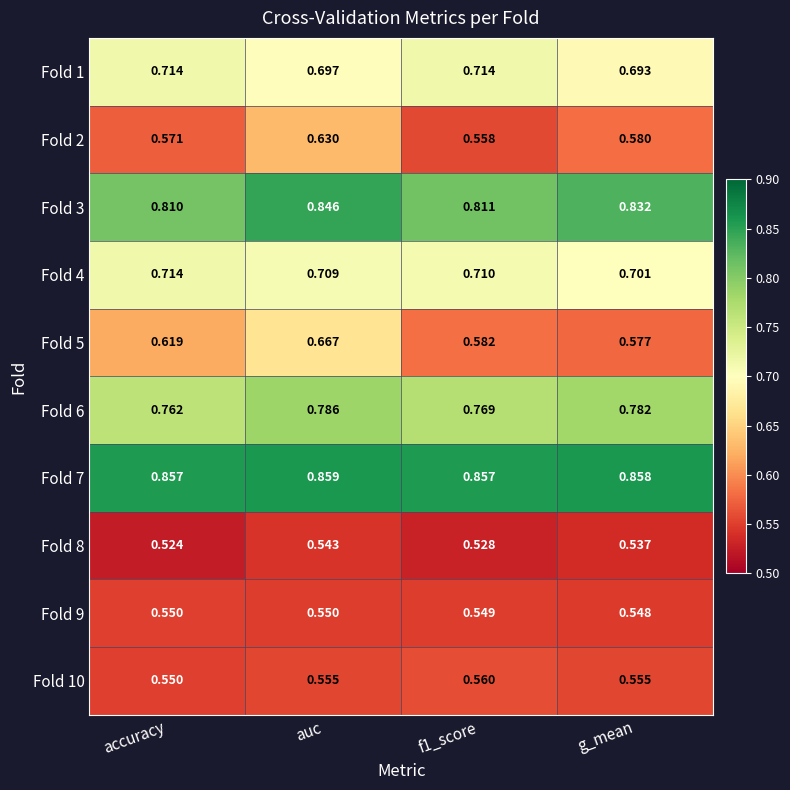

Is the value of Fold 3 at accuracy greater than the value of Fold 8 at f1_score?

Yes